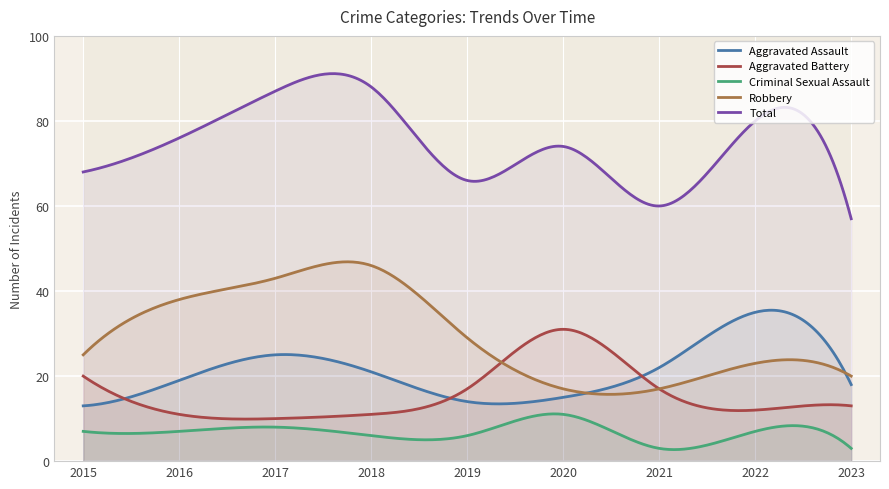

True or false: Criminal Sexual Assault and Total cross at least once.

False